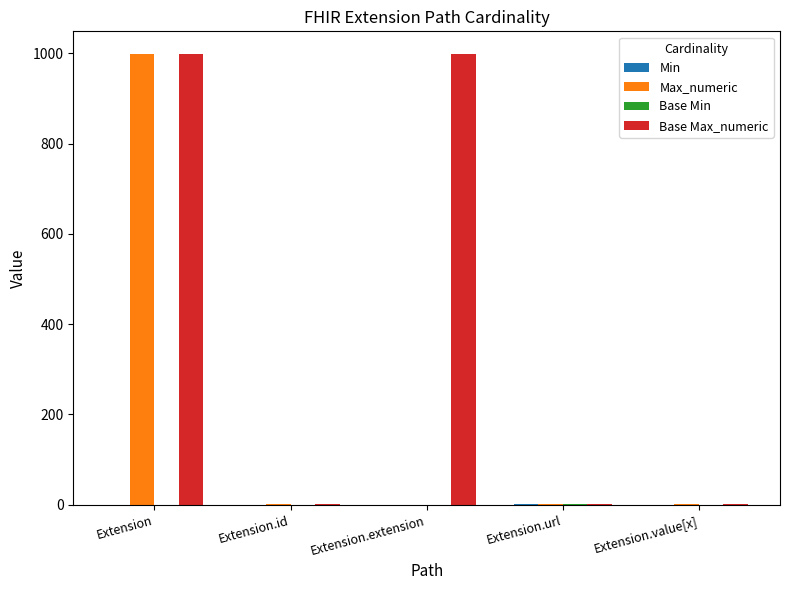

What is the sum of all Max_numeric values?

1002